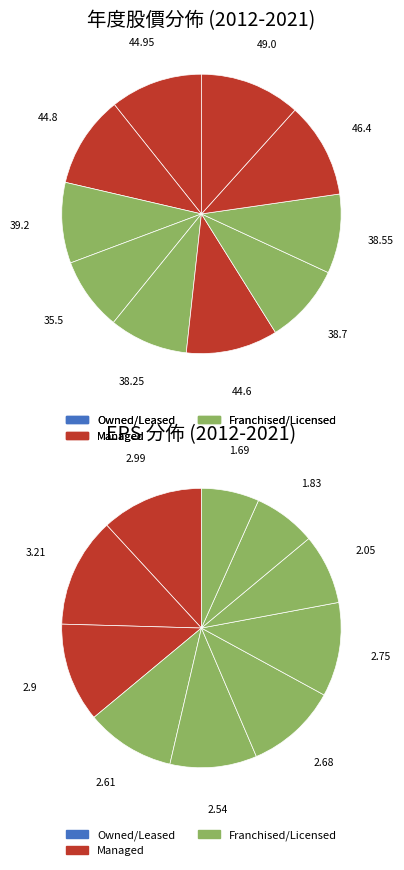

Count the number of slices in the pie.

10